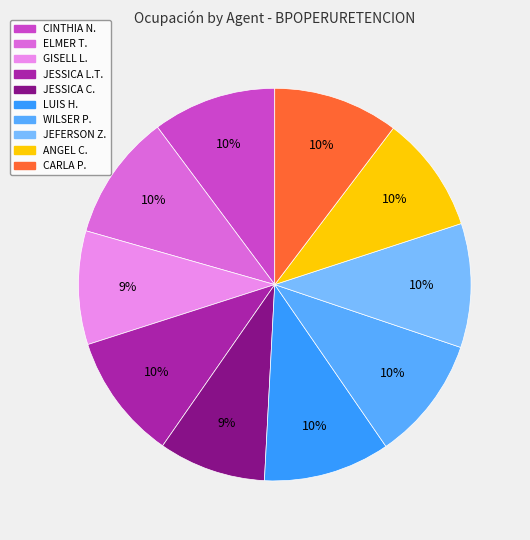

How many segments does this pie chart have?

10